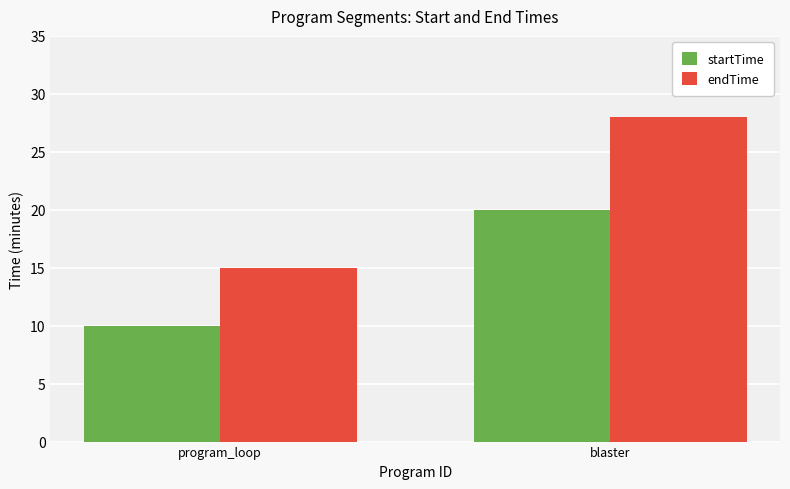

The startTime series shows 10 at program_loop. True or false?

True